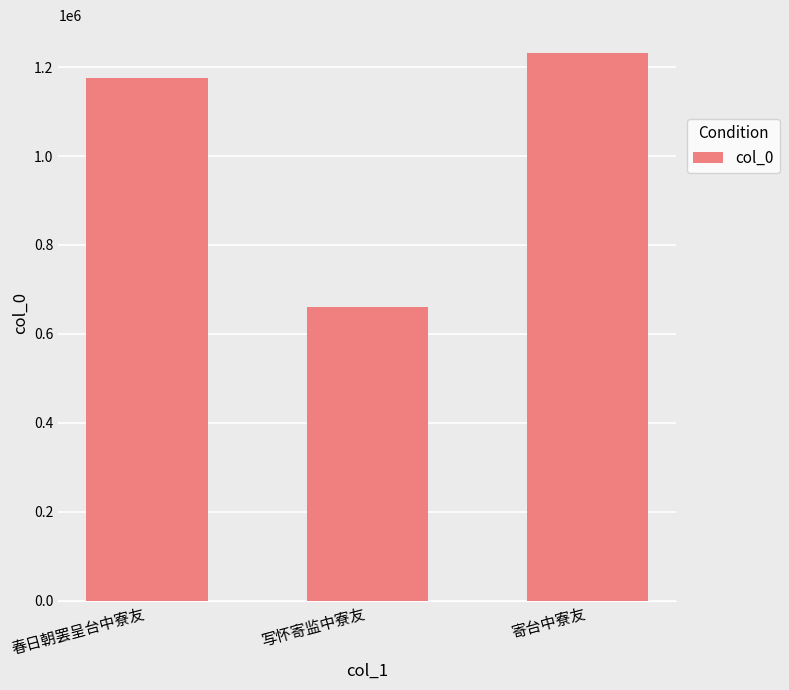

What is the smallest value displayed?

661003